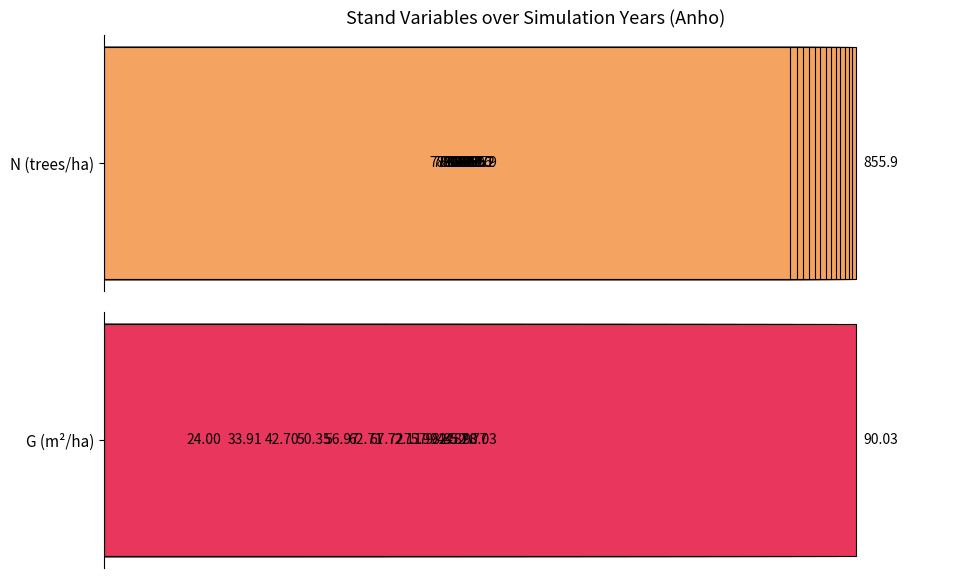

Is it true that G equals 79.4 at 45?

True